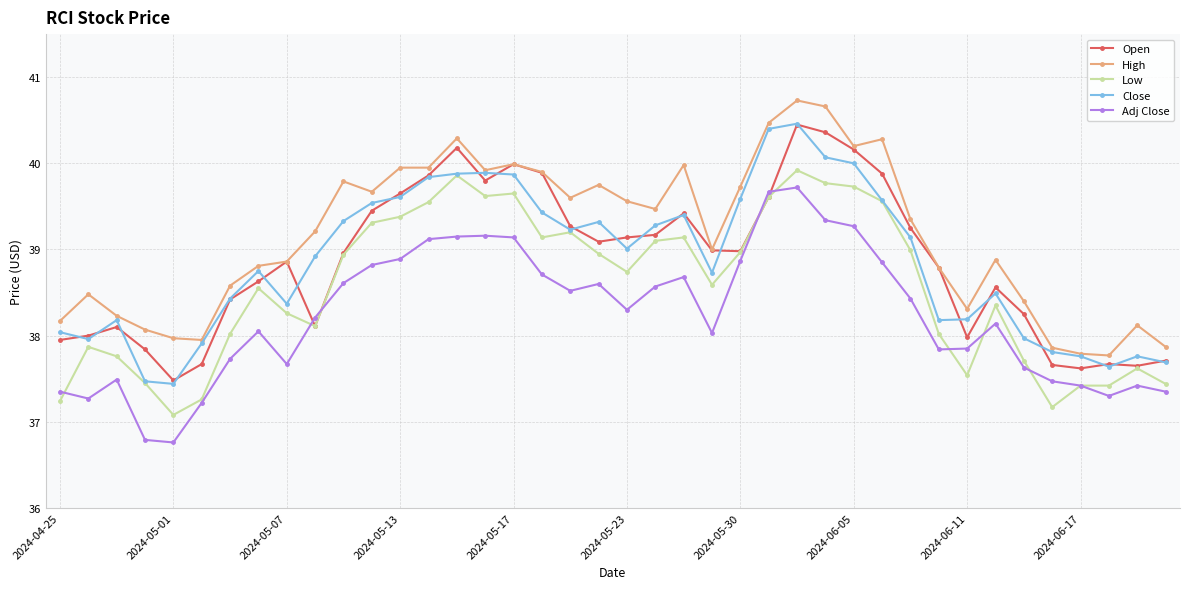

How many categories are shown in the chart?

40